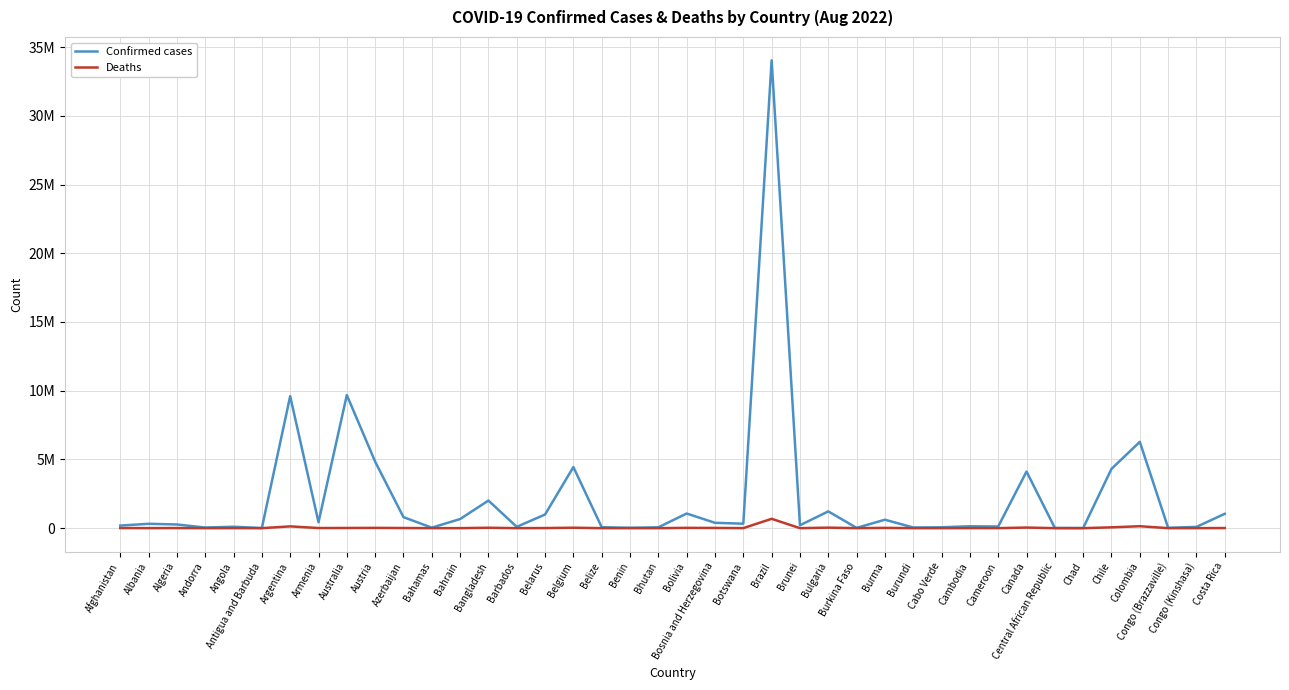

The value of Deaths at Burma is 19434. True or false?

True